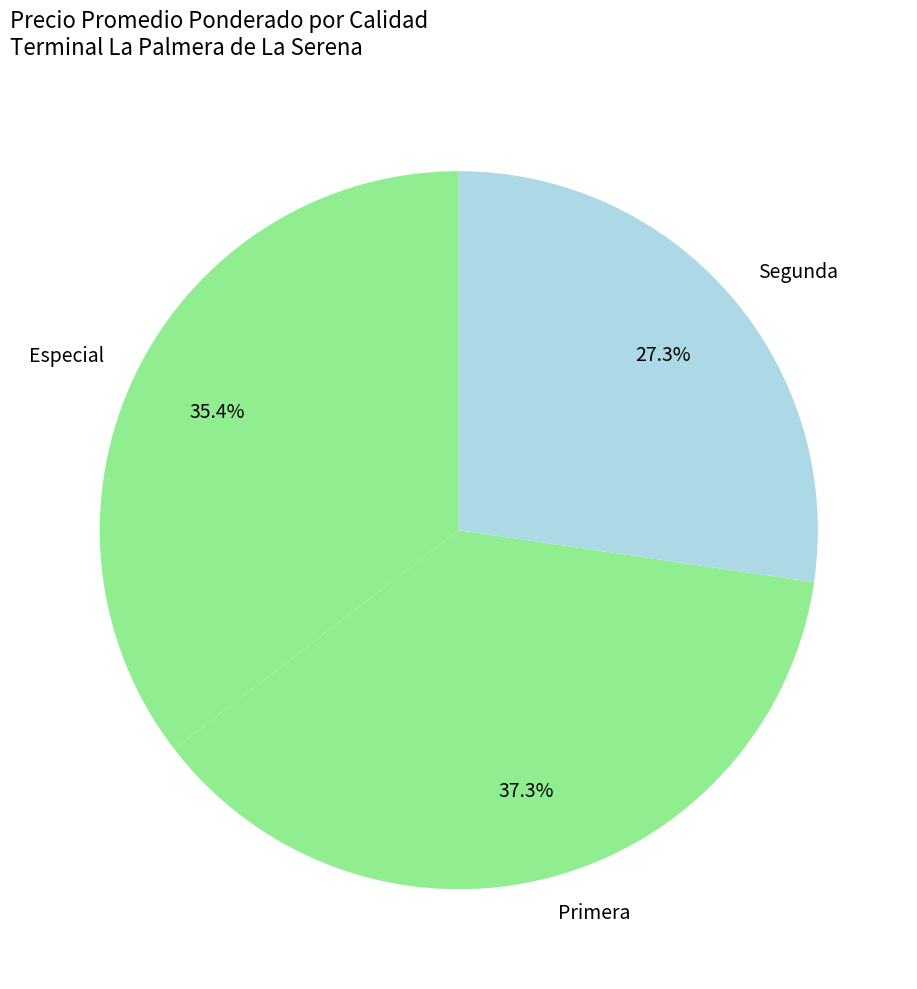

Approximately how many times larger is the value at Especial compared to Segunda?

1.3